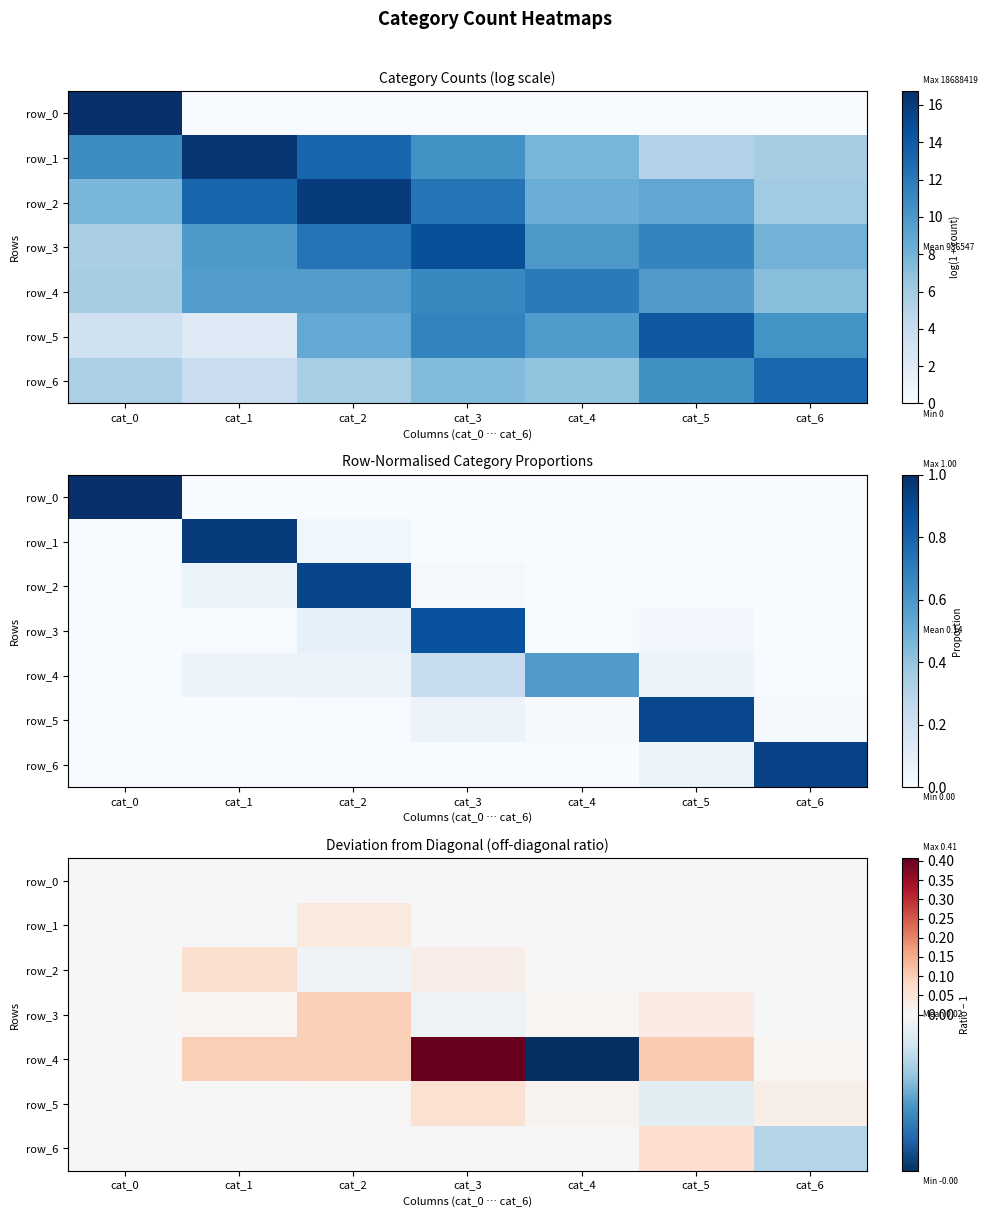

Count the number of categories in the chart.

7